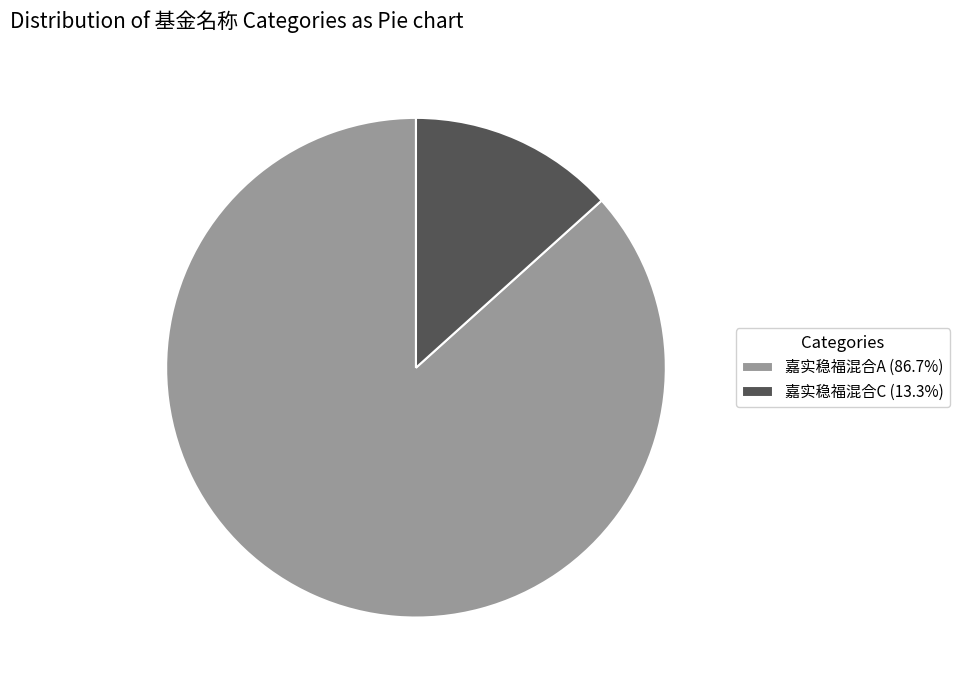

Is it true that 嘉实稳福混合C is 13% of the pie?

True